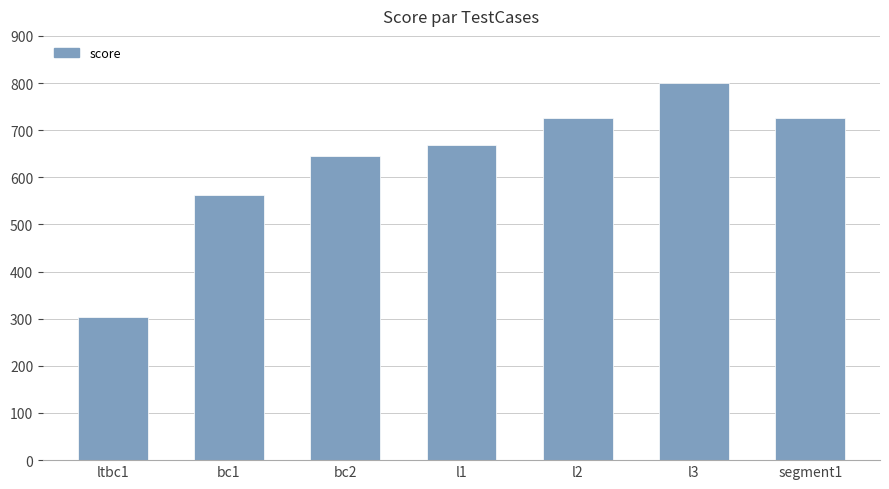

What is the sum of all values?

4429